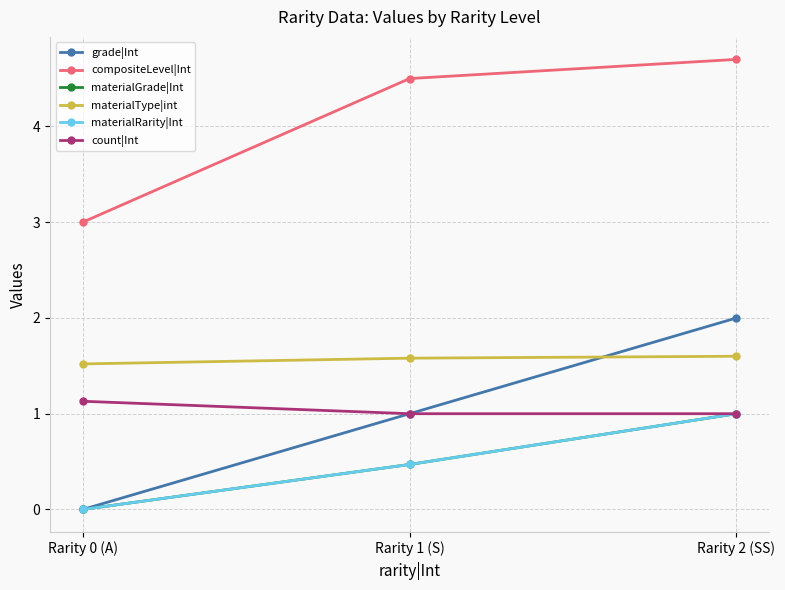

What position from the left is Rarity 1 (S)?

2